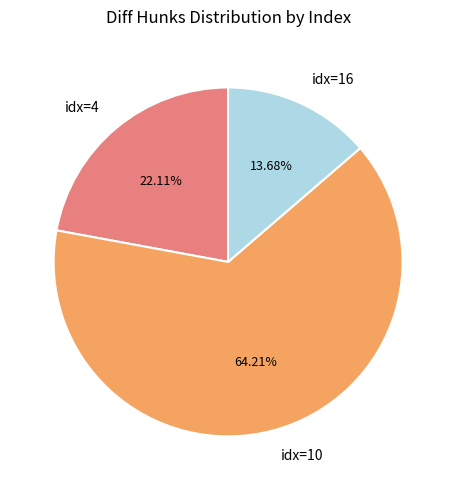

Between idx=10 and idx=16, which is larger?

idx=10